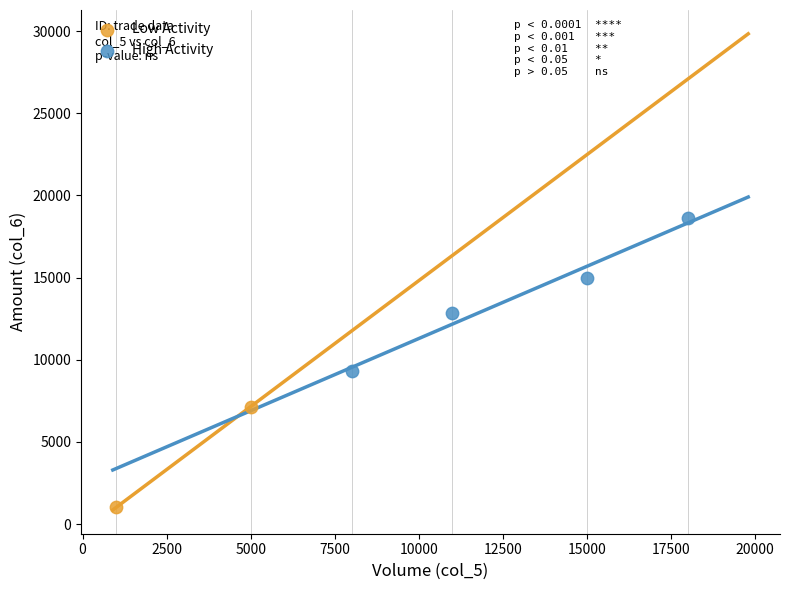

Which series has the widest spread of Y values?

High Activity